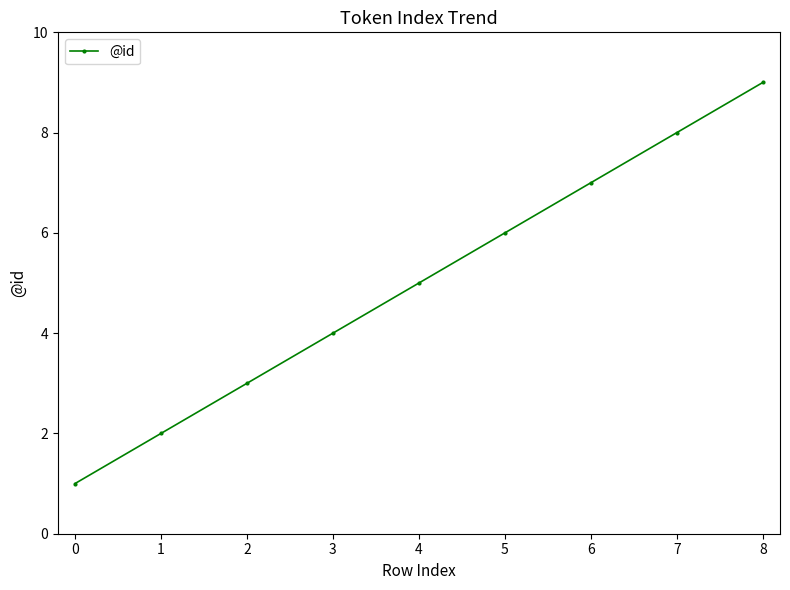

What is the ratio of the value at 2 to the value at 6?

0.4